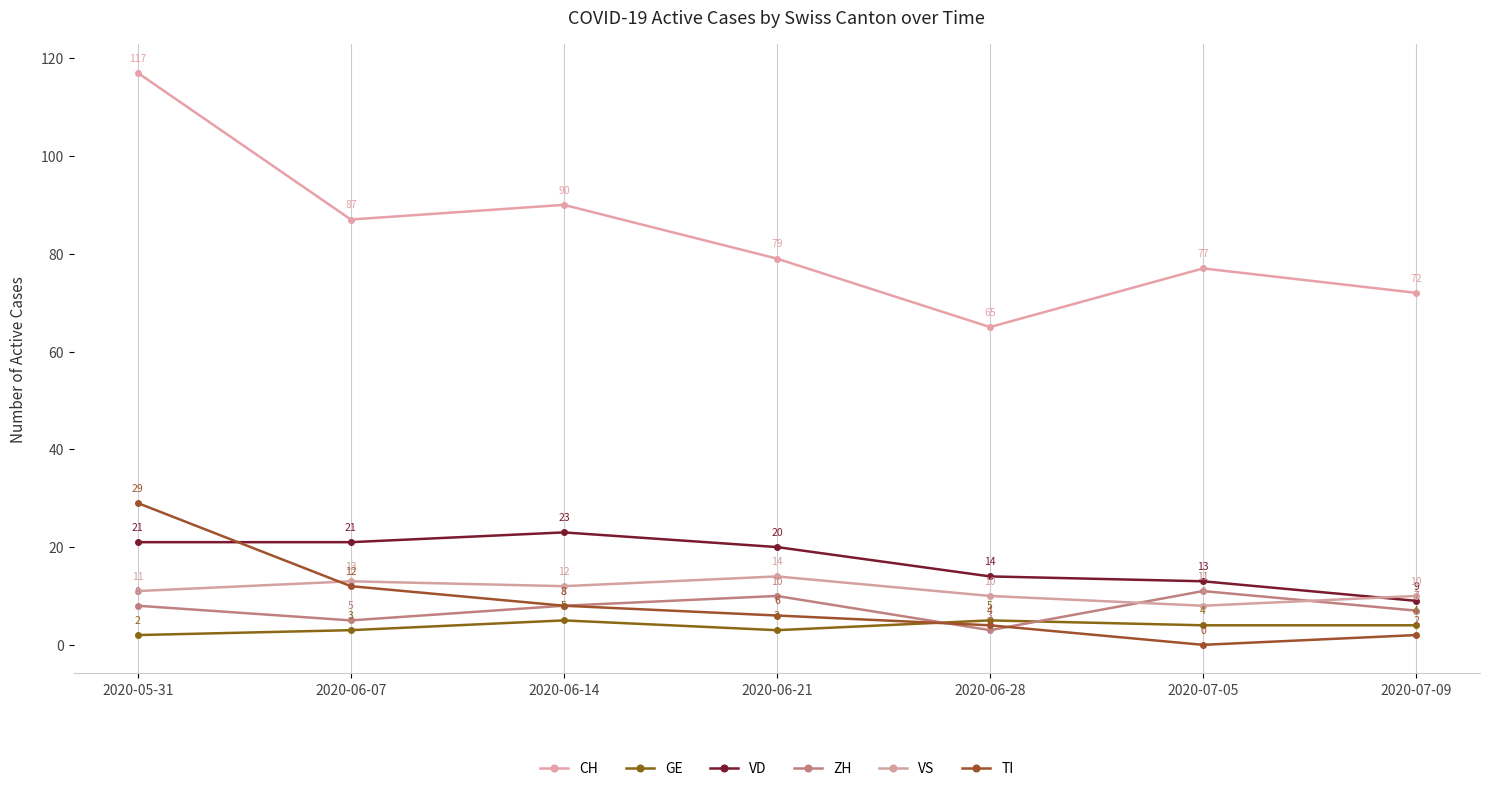

Does the chart display data point markers on the line(s)?

Yes